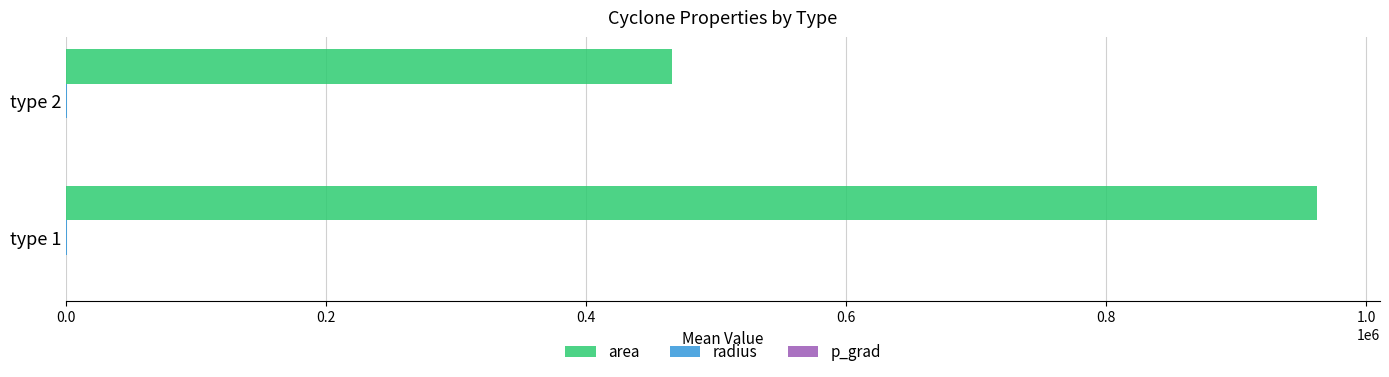

How many series are shown in this chart?

3